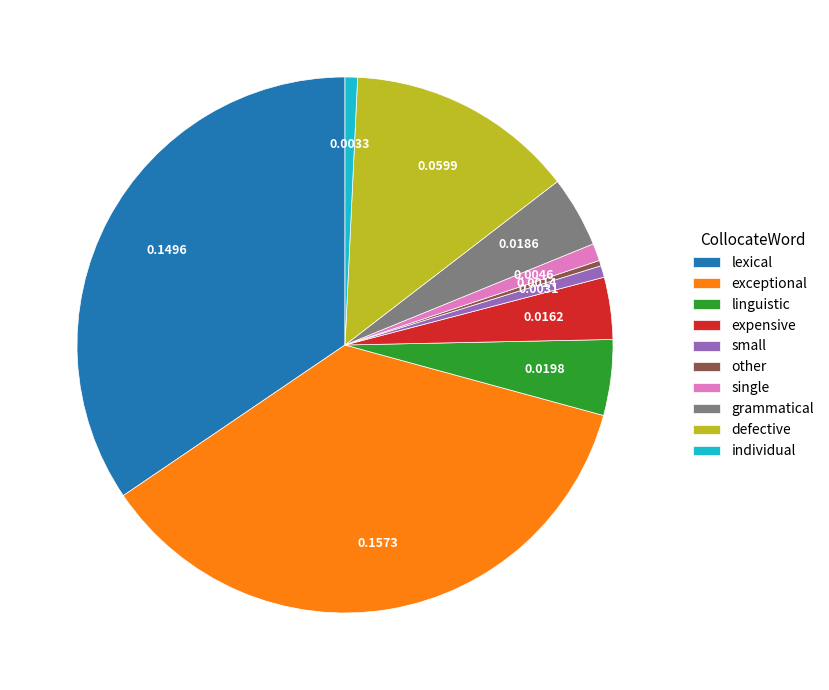

True or false: expensive accounts for 4% of the total.

True